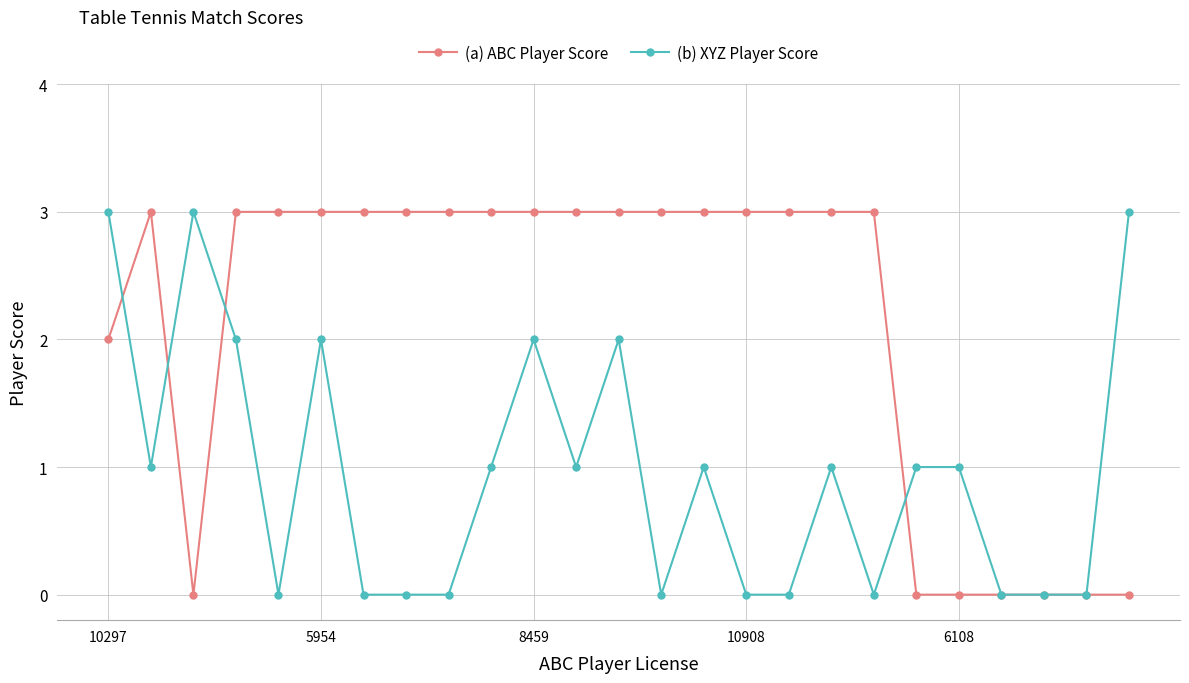

What is the value of the (a) ABC Player Score point at the 11th from the left?

3